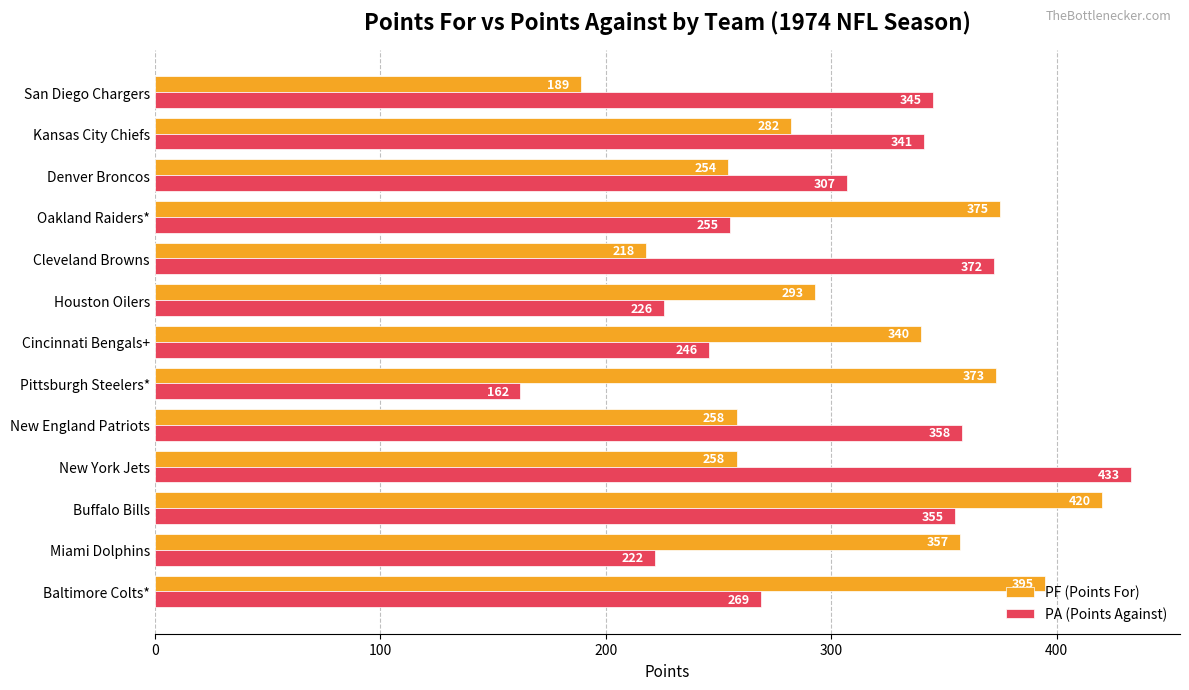

Between Cleveland Browns and San Diego Chargers, which series saw the biggest shift?

PF (Points For)